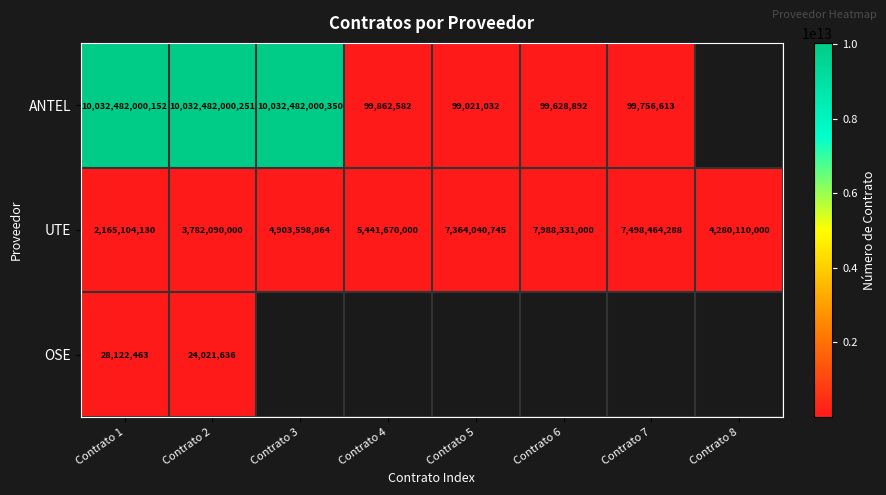

Is the value of ANTEL at Contrato 5 greater than the value of OSE at Contrato 2?

Yes